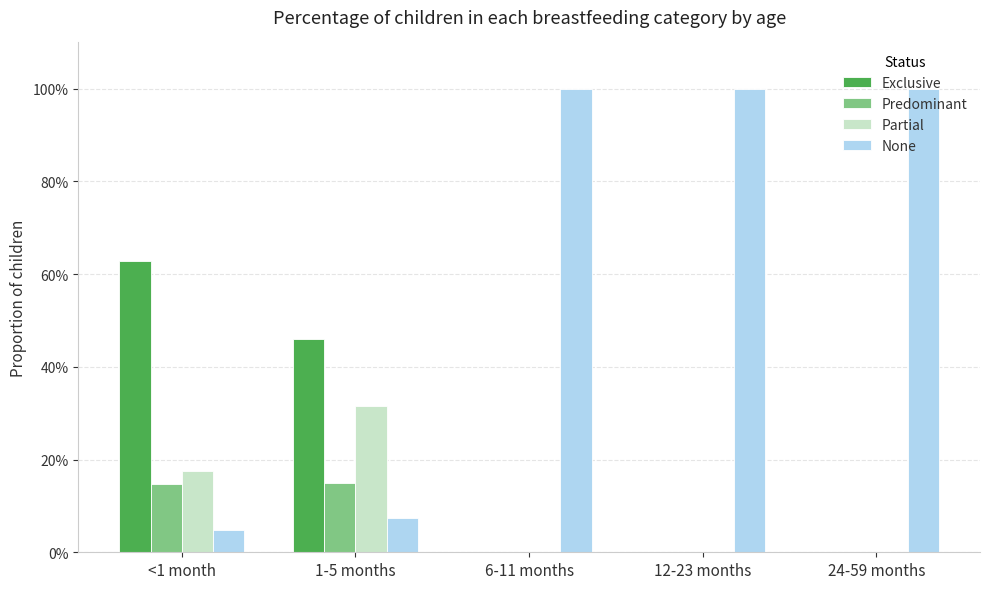

What are all the series names shown in the legend?

Exclusive, Predominant, Partial, None